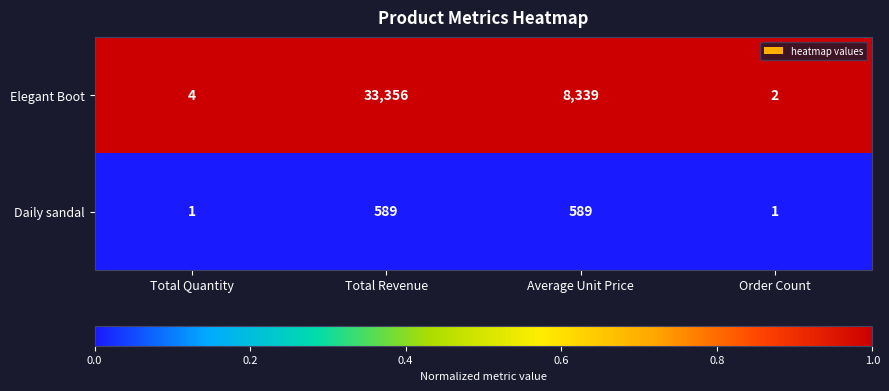

What is the total value across all series at Order Count?

3